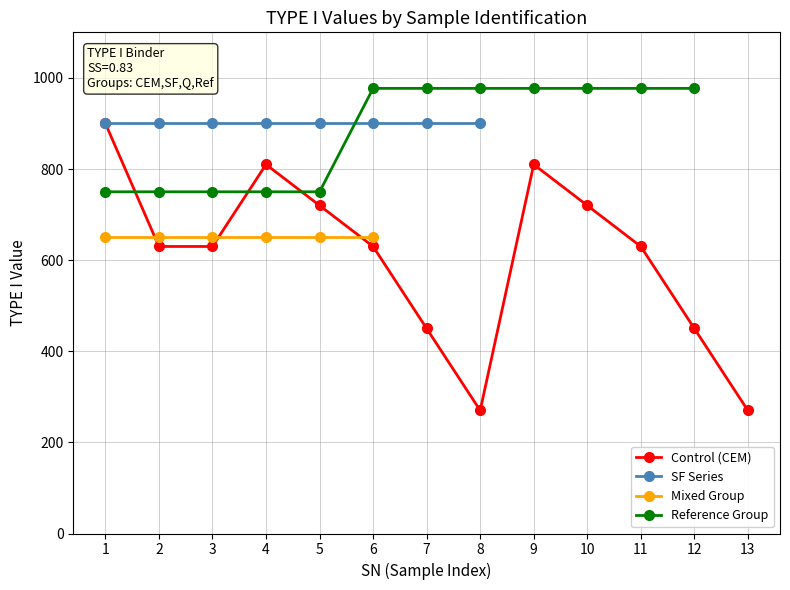

How many categories are shown in the chart?

13